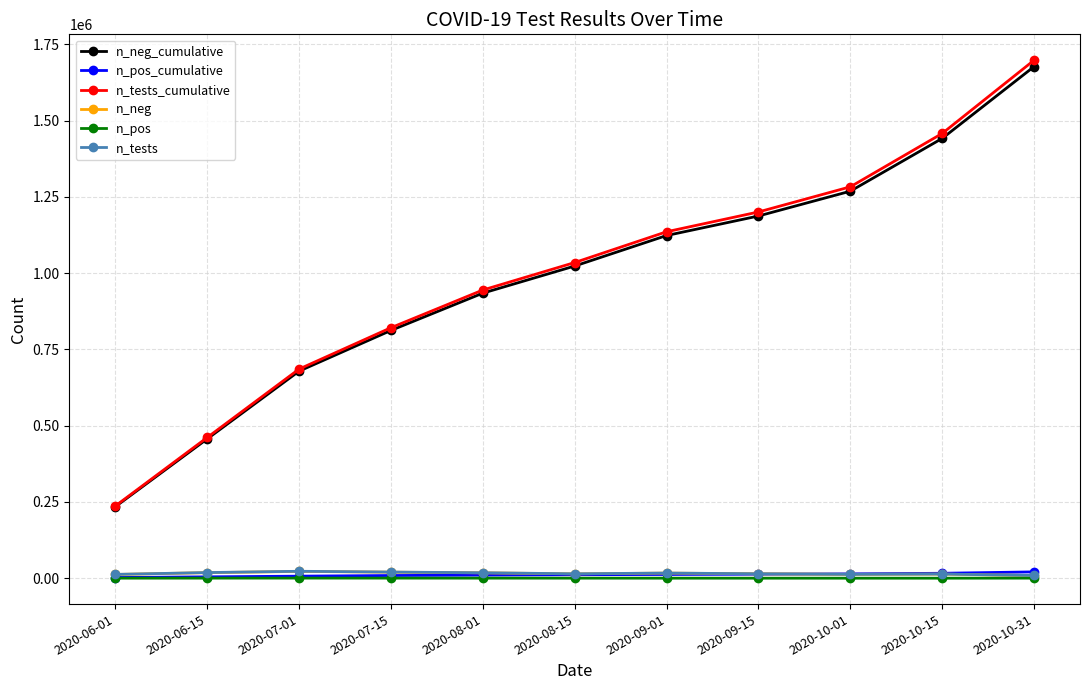

What is the label of the 6th point from the left?

2020-08-15